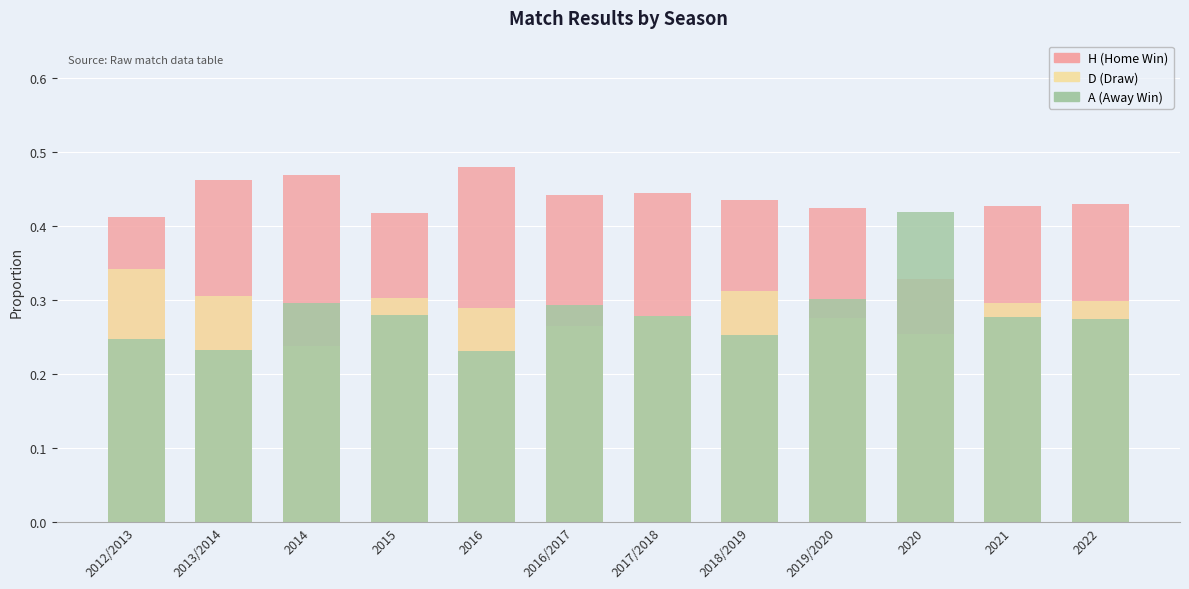

At 2017/2018, list the series in order from smallest to largest.

D, A, H